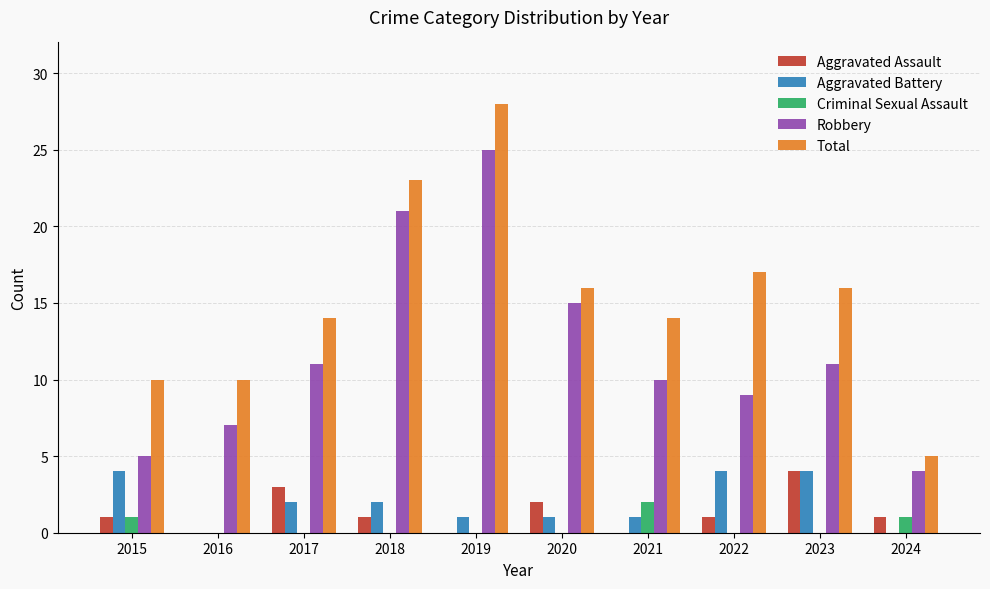

The Aggravated Assault series shows 0 at 2019. True or false?

True